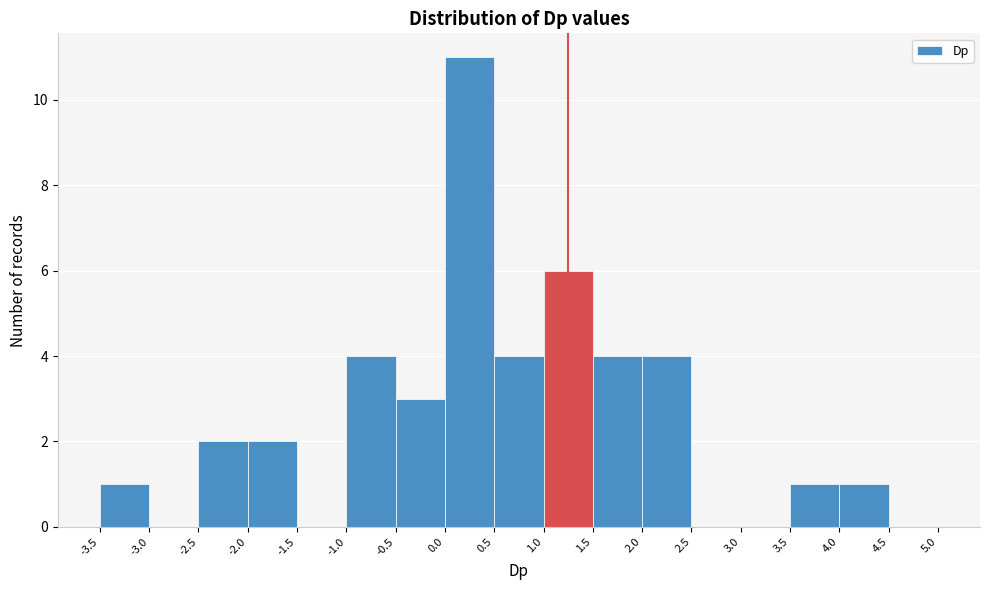

Over which range of the x-axis is the bar tallest?

0.0 to 0.5